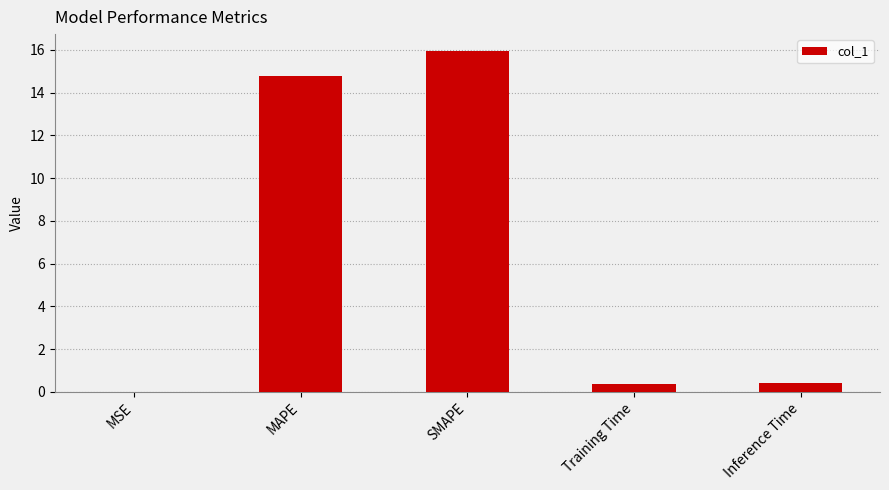

What is the sum of all values?

31.5